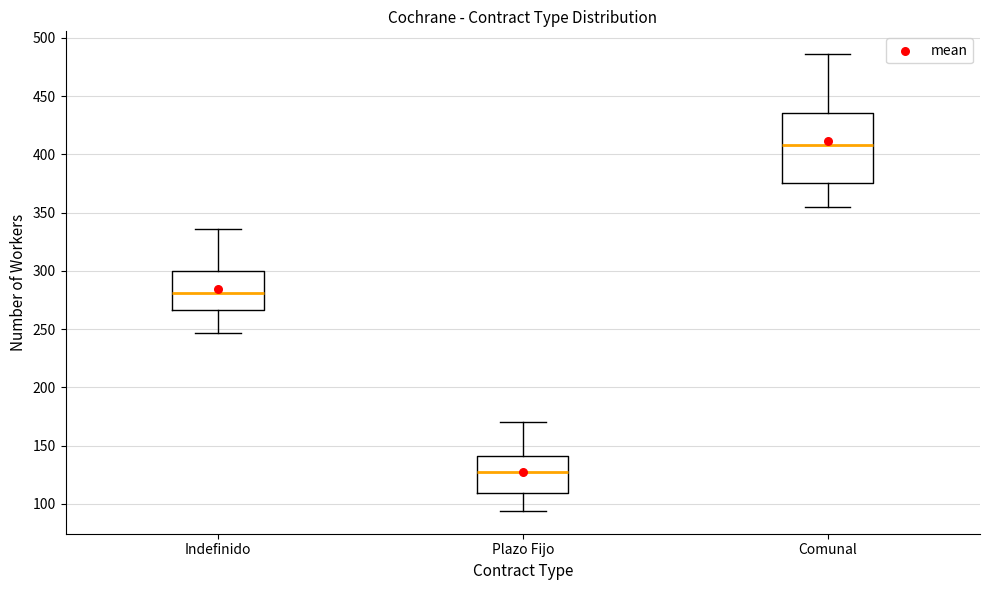

Comparing the boxes themselves (not the whiskers), which one is the tallest?

Comunal